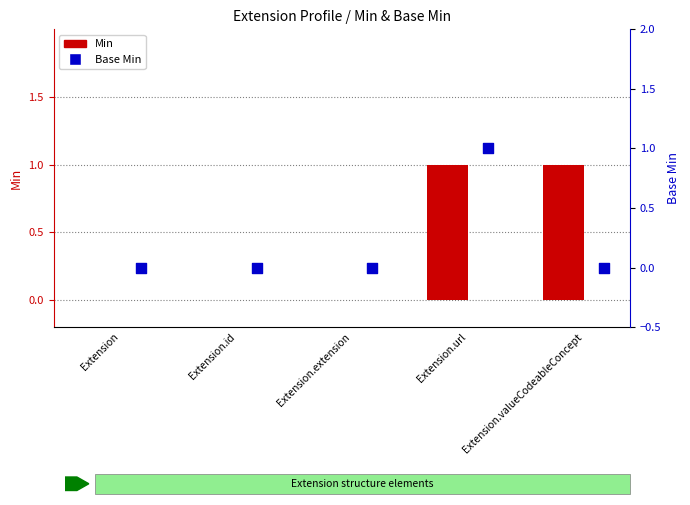

At which category is the sum across all series the highest?

Extension.url